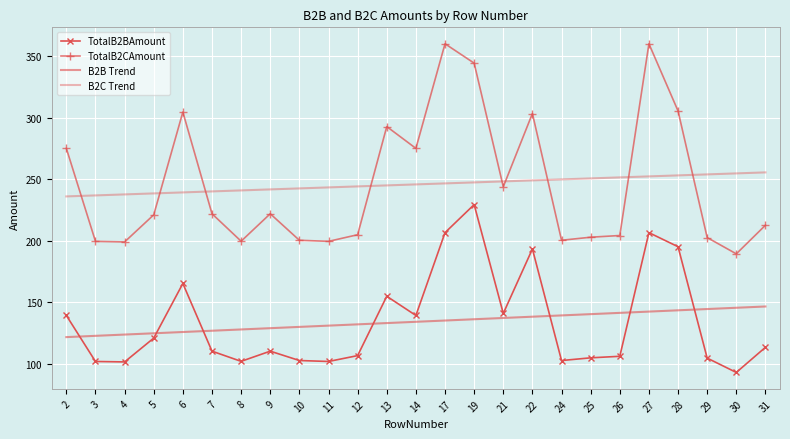

How many lines are shown in the chart?

4